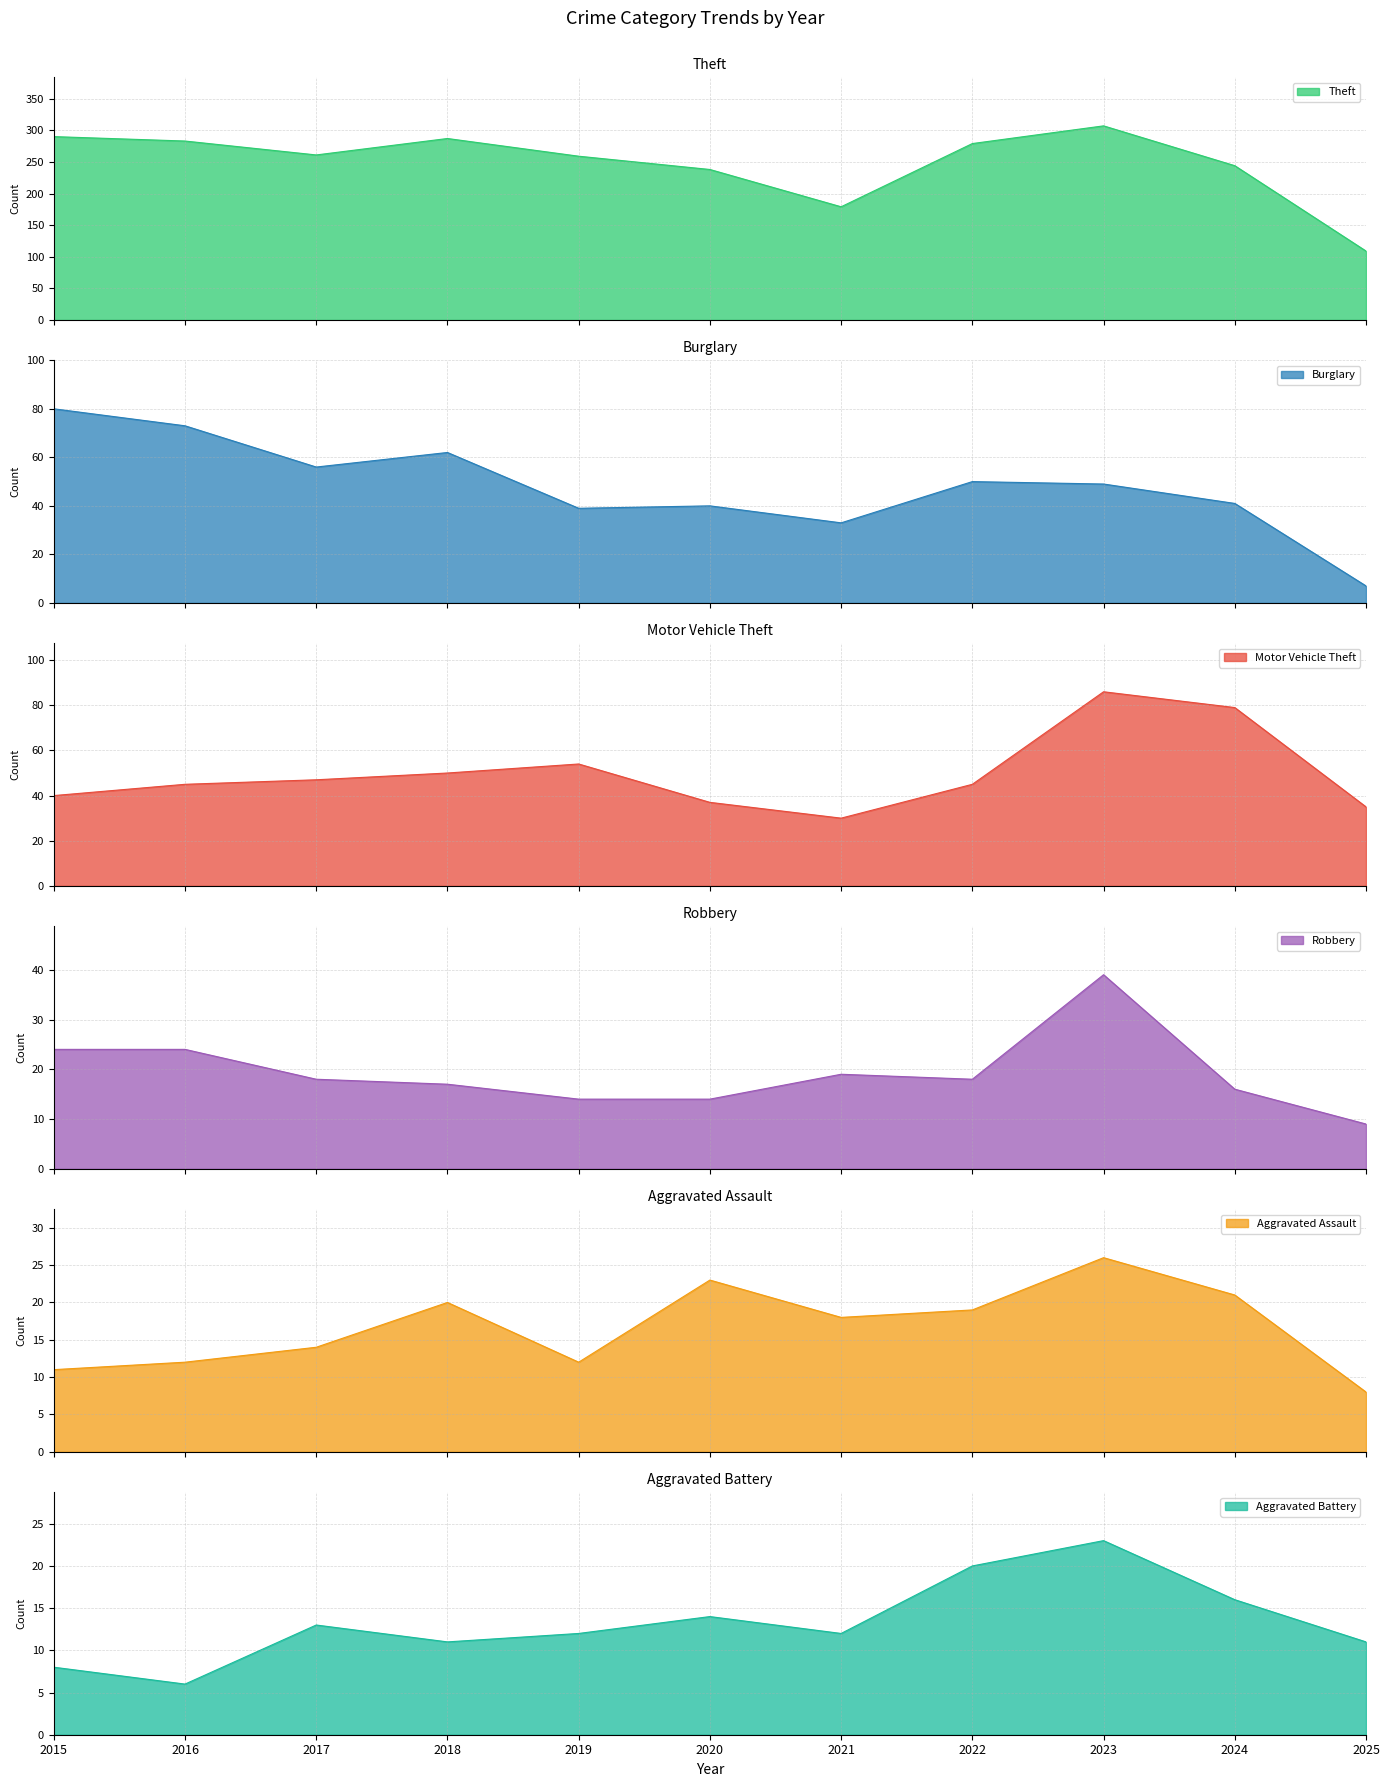

Reading right to left, list all the values displayed in this chart.

Theft: 2025=109	2024=244	2023=307	2022=279	2021=179	2020=238	2019=259	2018=287	2017=261	2016=283	2015=290
Burglary: 2025=7	2024=41	2023=49	2022=50	2021=33	2020=40	2019=39	2018=62	2017=56	2016=73	2015=80
Motor Vehicle Theft: 2025=35	2024=79	2023=86	2022=45	2021=30	2020=37	2019=54	2018=50	2017=47	2016=45	2015=40
Robbery: 2025=9	2024=16	2023=39	2022=18	2021=19	2020=14	2019=14	2018=17	2017=18	2016=24	2015=24
Aggravated Assault: 2025=8	2024=21	2023=26	2022=19	2021=18	2020=23	2019=12	2018=20	2017=14	2016=12	2015=11
Aggravated Battery: 2025=11	2024=16	2023=23	2022=20	2021=12	2020=14	2019=12	2018=11	2017=13	2016=6	2015=8